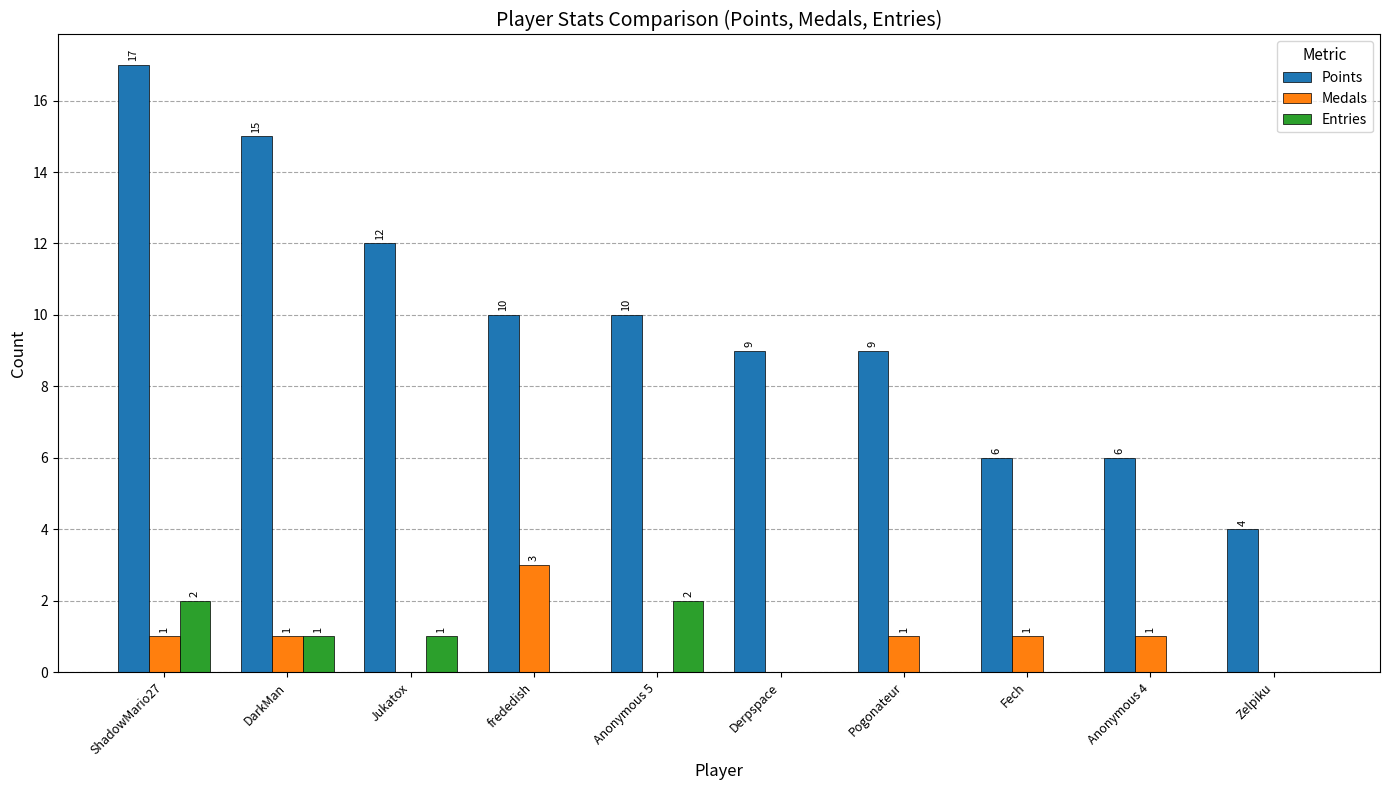

Which category has the highest value in the Medals series?

frededish